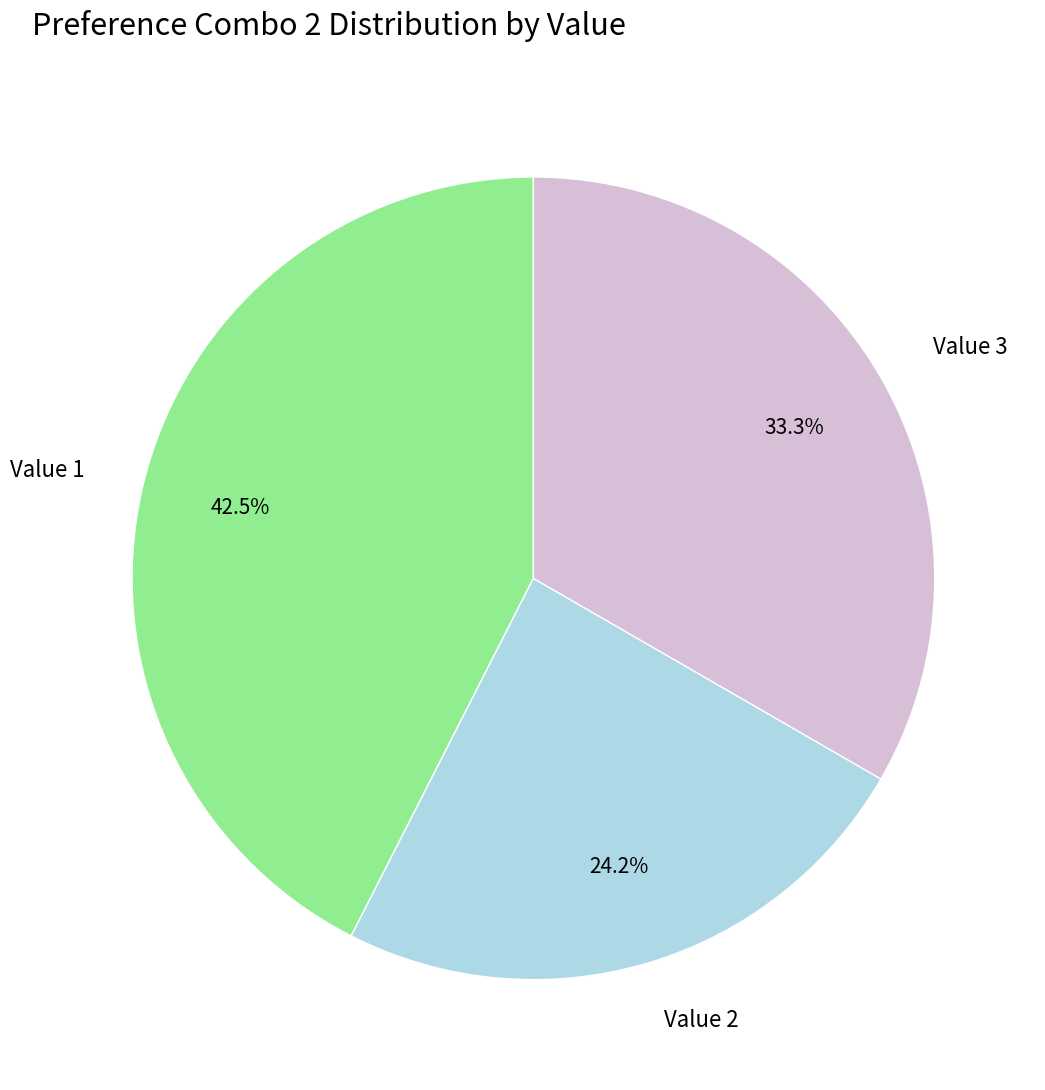

Which has a higher value, Value 2 or Value 1?

Value 1